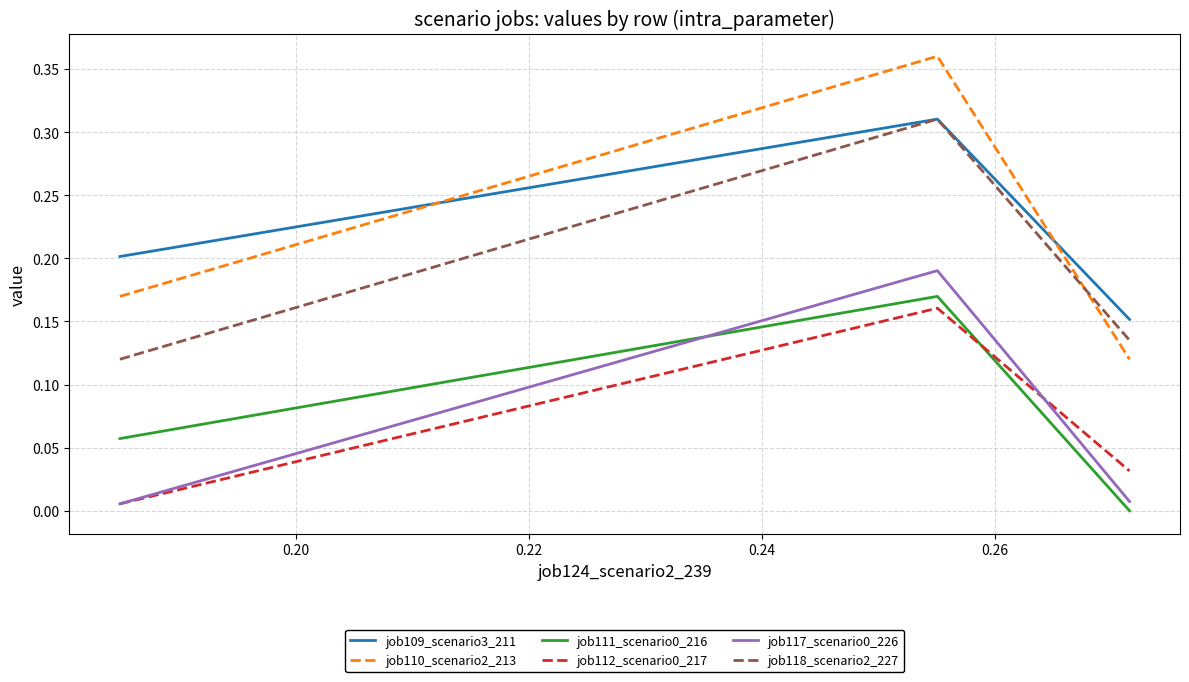

Which series has the widest spread of values?

job110_scenario2_213